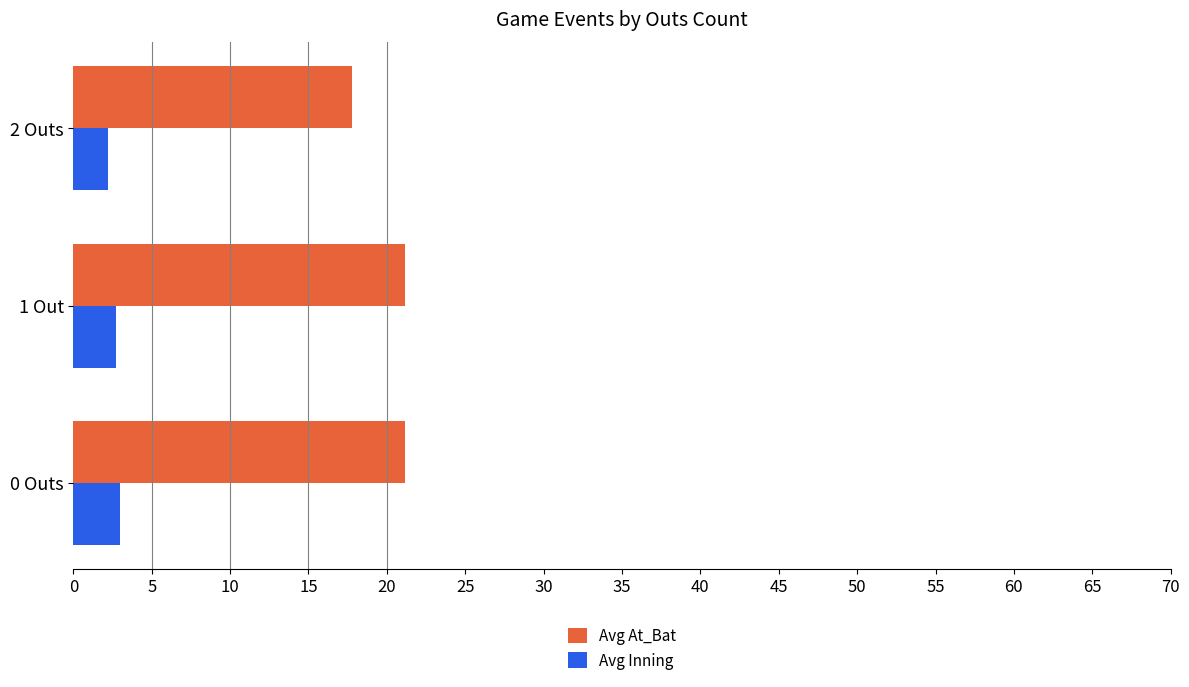

Is it true that Avg Inning equals 3.0 at 0 Outs?

True